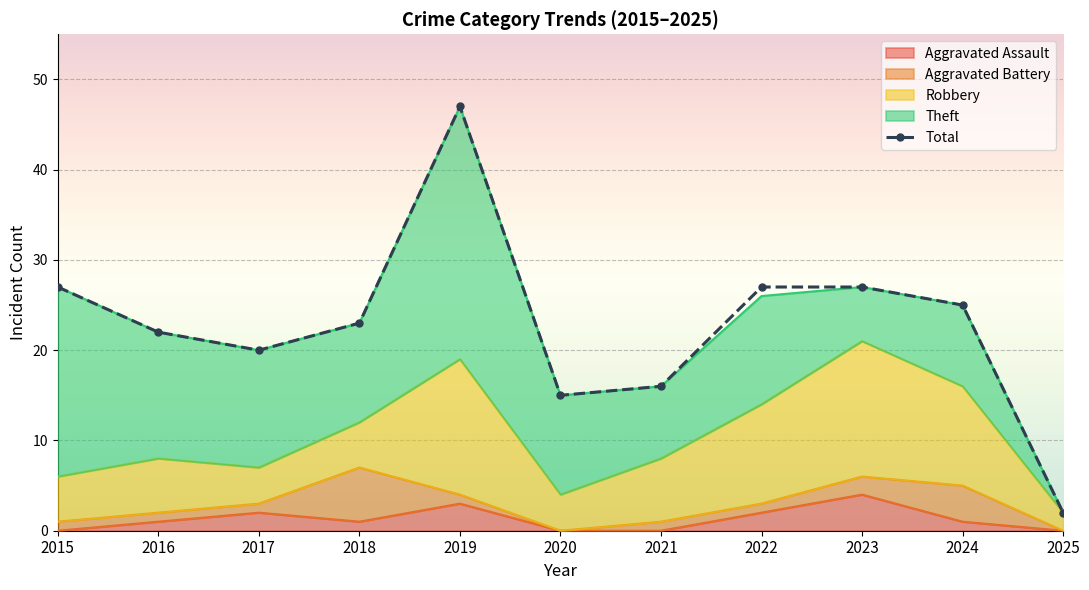

List the labels in order of value, smallest first.

2025, 2020, 2021, 2017, 2016, 2018, 2024, 2015, 2022, 2023, 2019